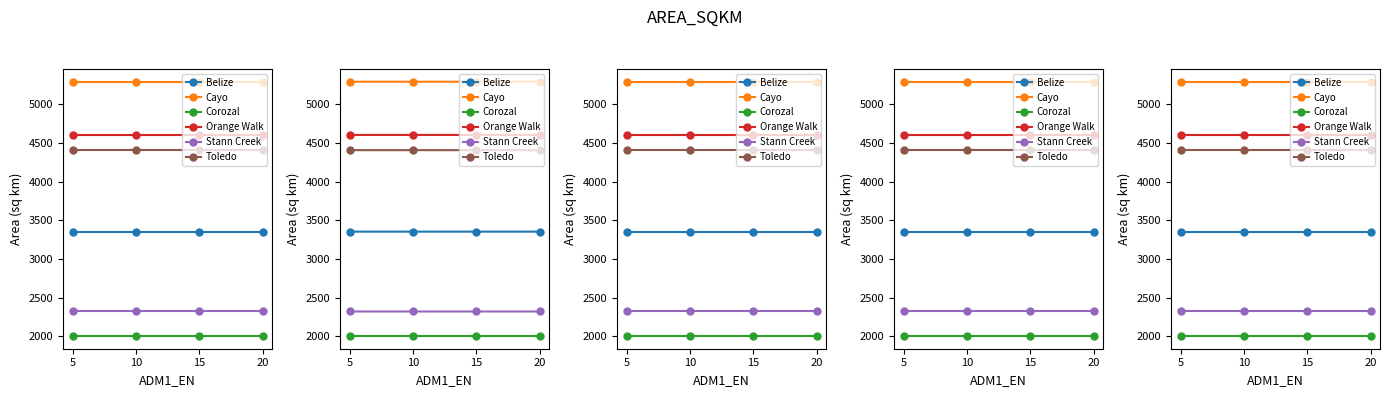

Rank the series at 5 from highest to lowest value.

Cayo, Orange Walk, Toledo, Belize, Stann Creek, Corozal